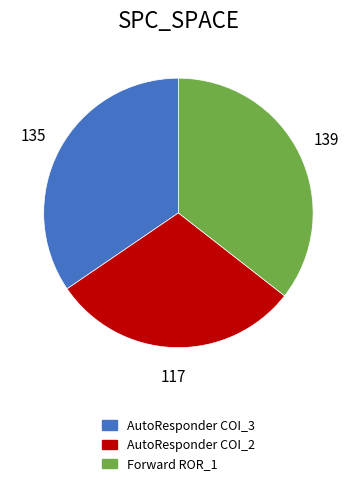

Is there a majority slice in this chart?

No